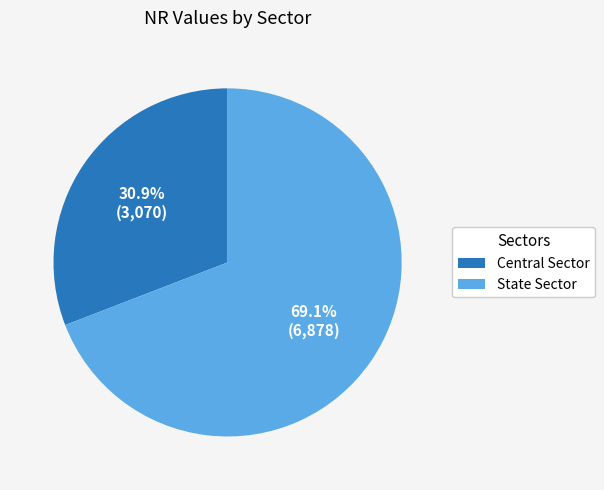

To the nearest percent, what is the difference between the Central Sector and State Sector slice percentages?

38%